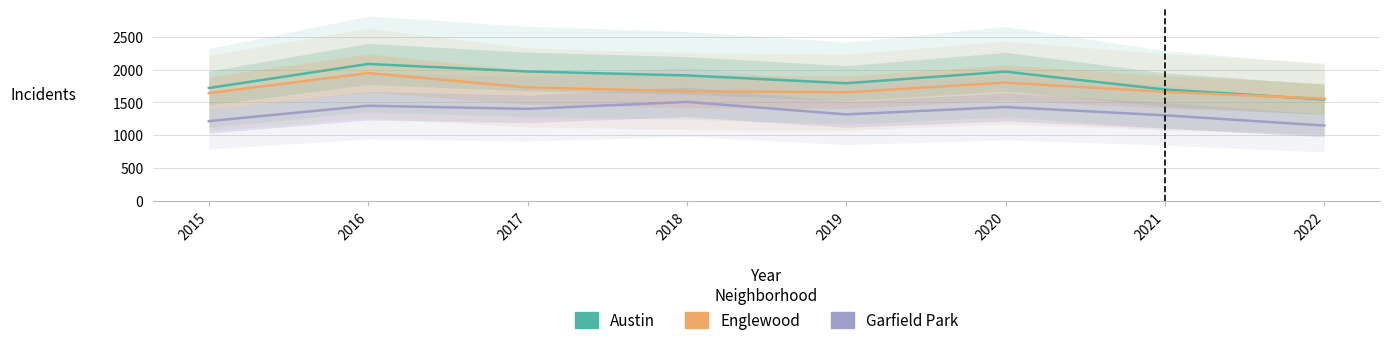

What is the spread (max minus min) of values at 2017?

570